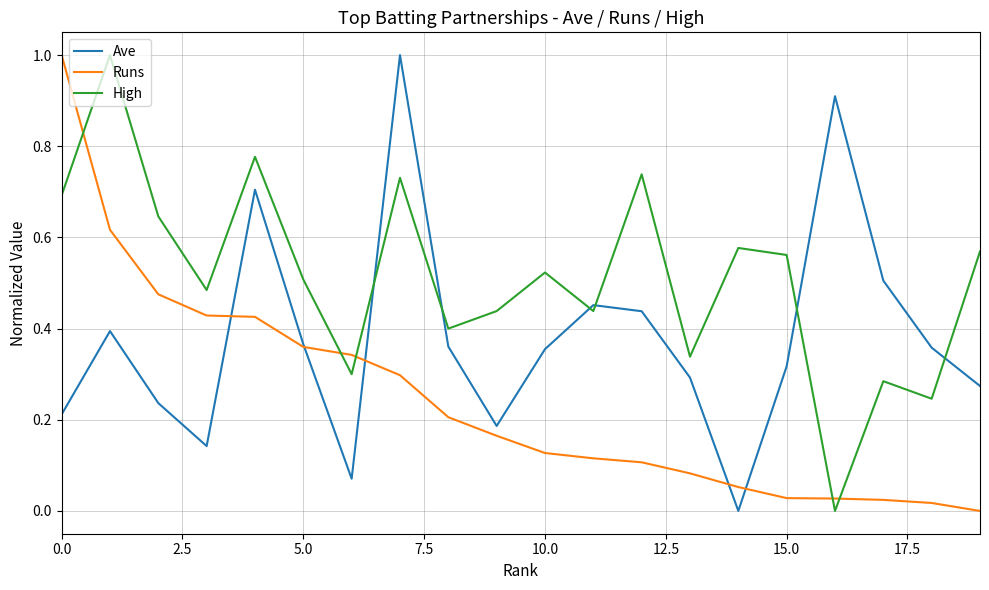

Rank the series by their average value, from highest to lowest.

High, Ave, Runs